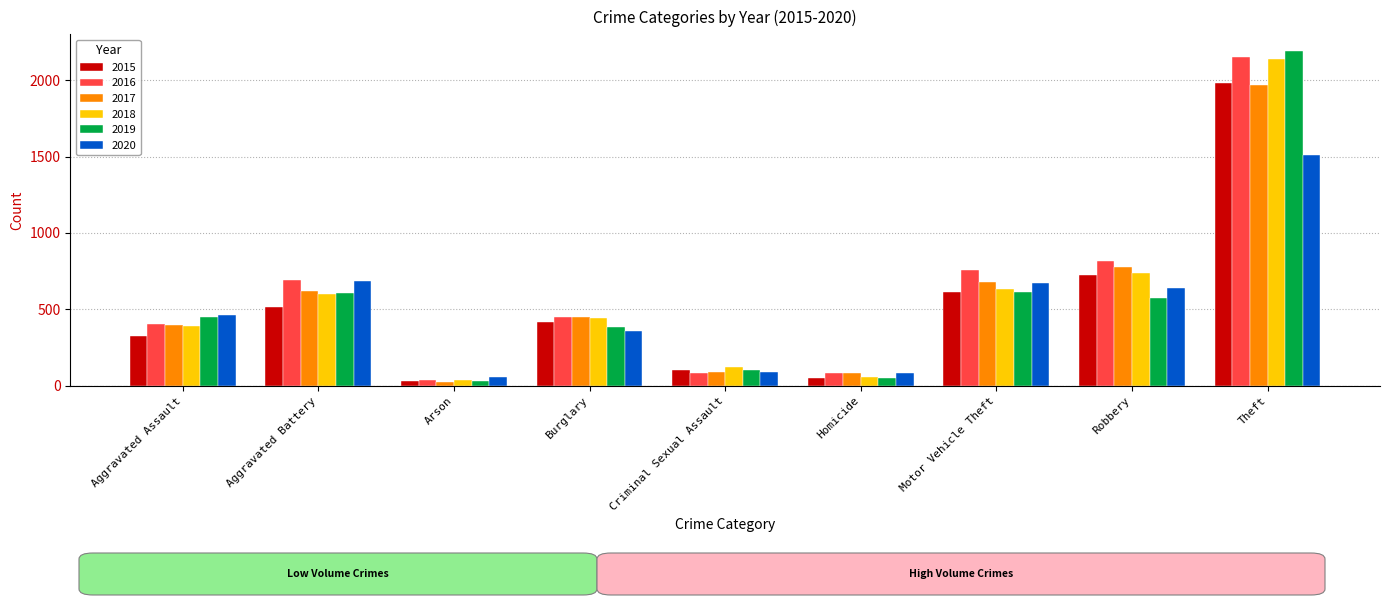

What are all the series names shown in the legend?

2015, 2016, 2017, 2018, 2019, 2020